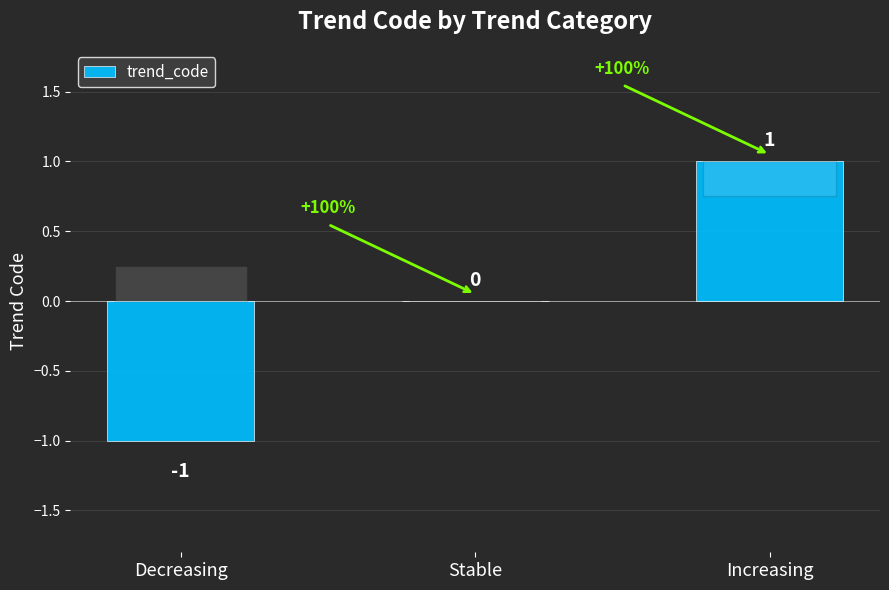

Between Stable and Increasing, which is larger?

Increasing